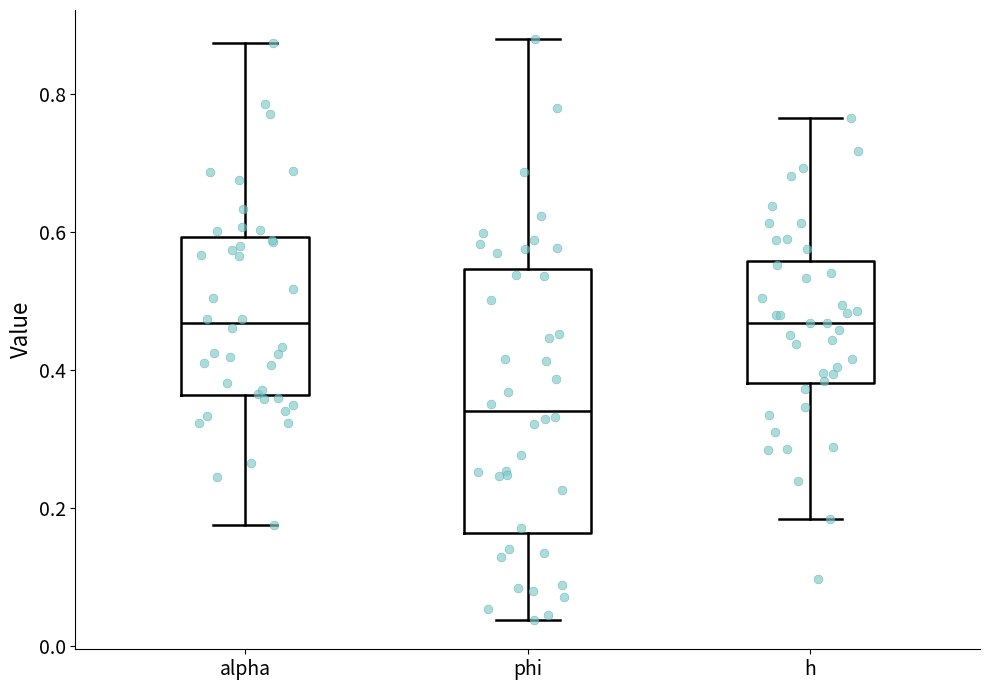

Reading left to right, read every box against the y-axis: the position of its median line, the range the box covers, and the ends of its whiskers. The values are not printed on the chart, so give them approximately, as read against the axis.

alpha: median 0.46, box 0.36 to 0.60, whiskers 0.18 to 0.88
phi: median 0.34, box 0.16 to 0.54, whiskers 0.04 to 0.88
h: median 0.46, box 0.38 to 0.56, whiskers 0.18 to 0.76